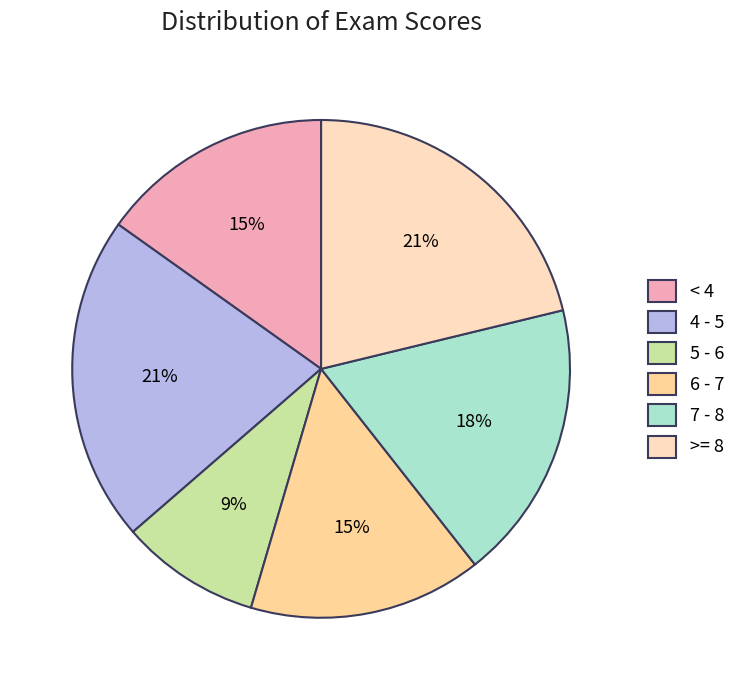

Is 6 - 7 the majority of the pie?

No